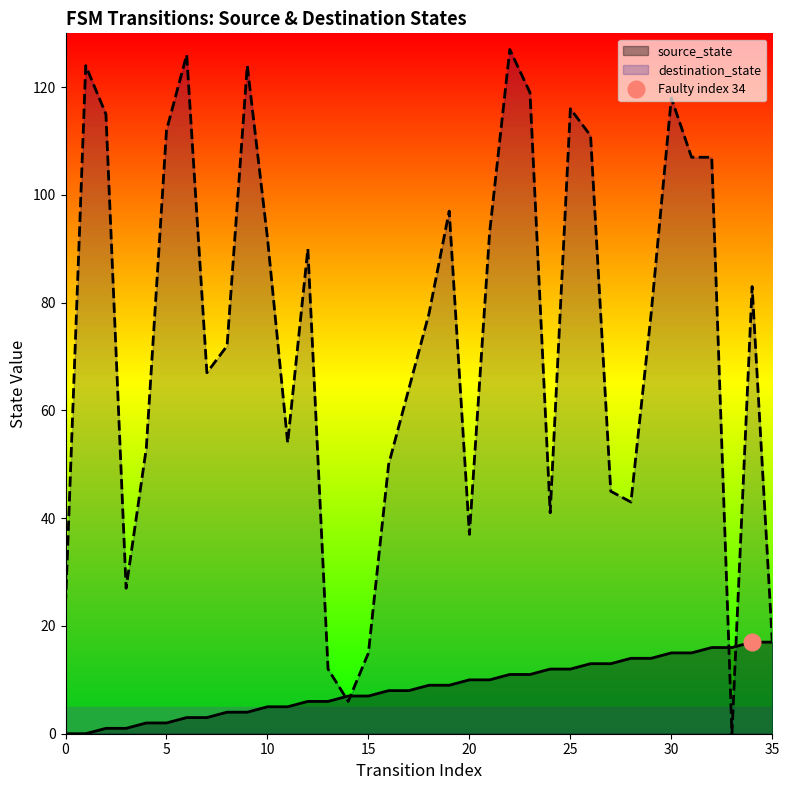

Is it true that source_state equals 0 at 0?

True